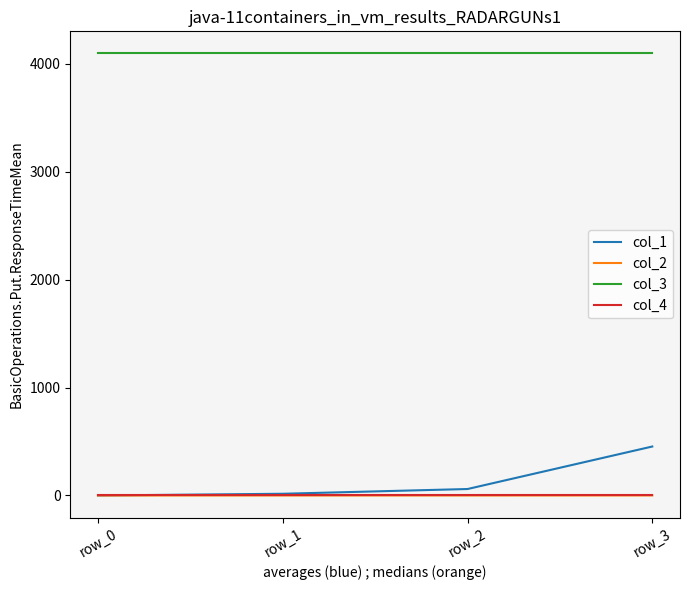

What is the lowest value of the col_3 series?

4096.0